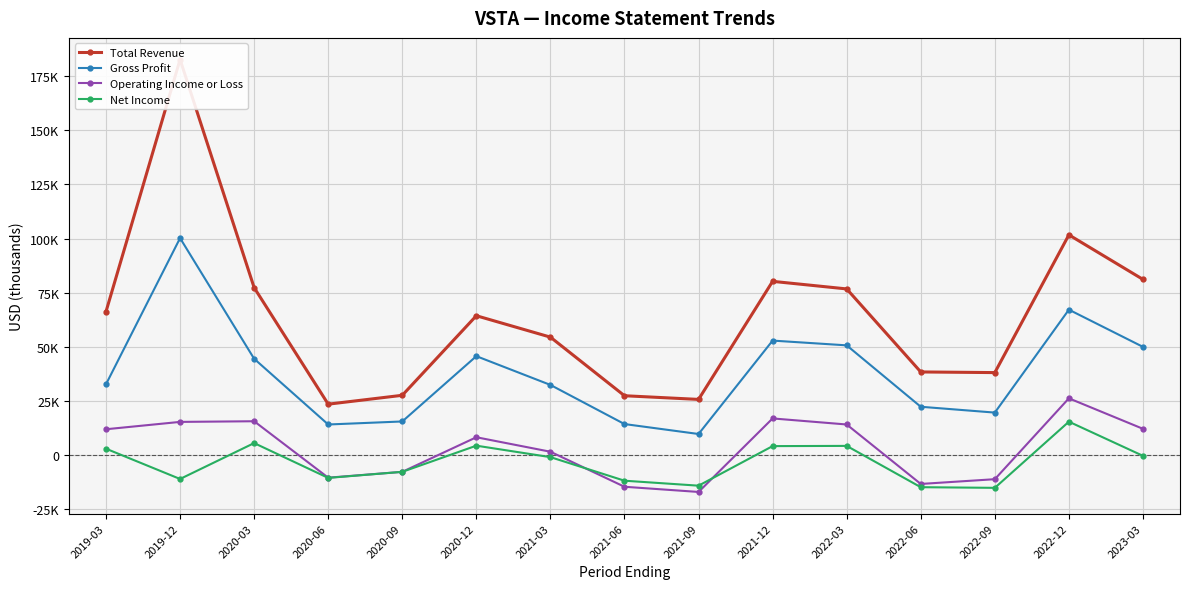

Where is the first local maximum for Total Revenue?

2019-12